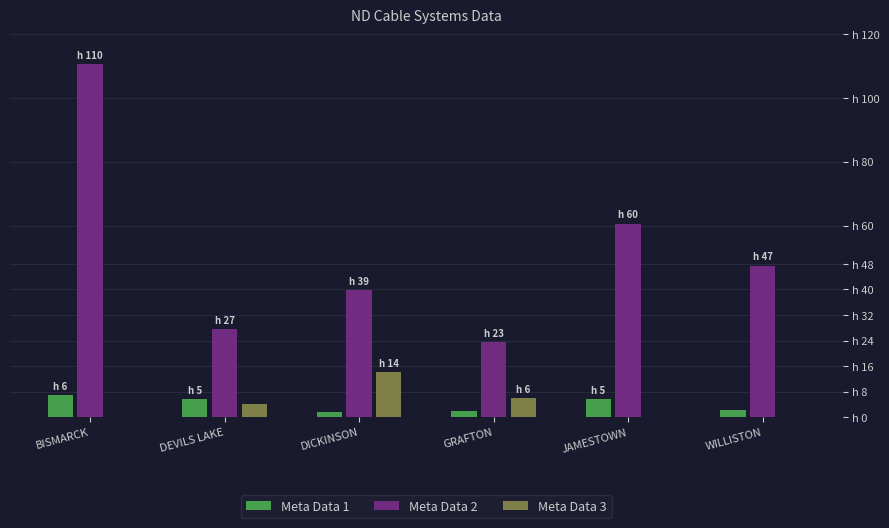

The value of Meta Data 3 at DEVILS LAKE is 600. True or false?

False